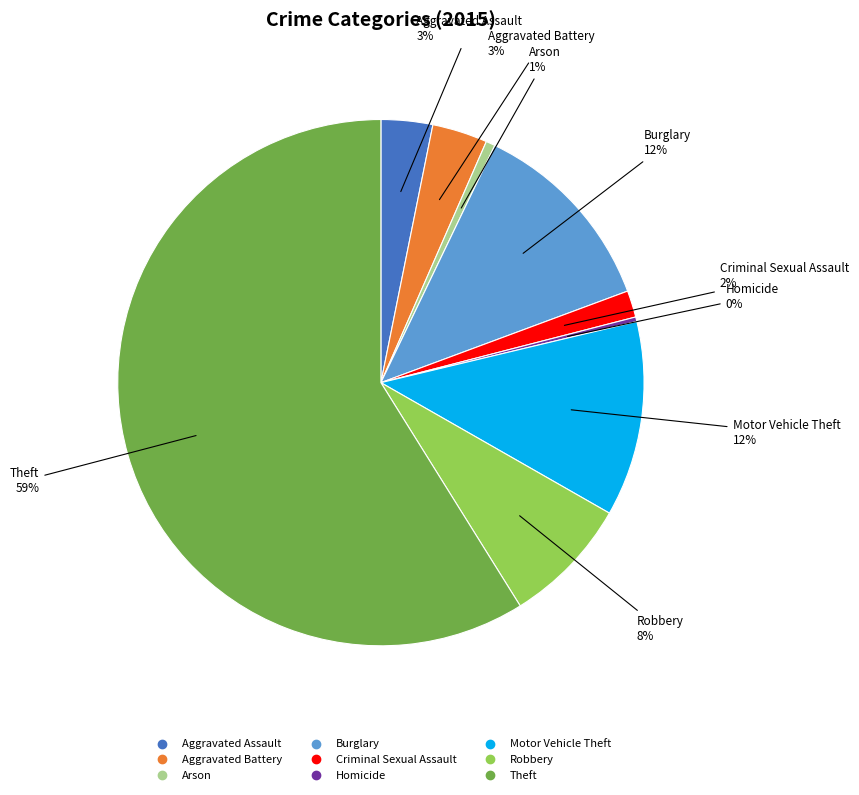

To the nearest percent, what portion does Motor Vehicle Theft represent?

12%